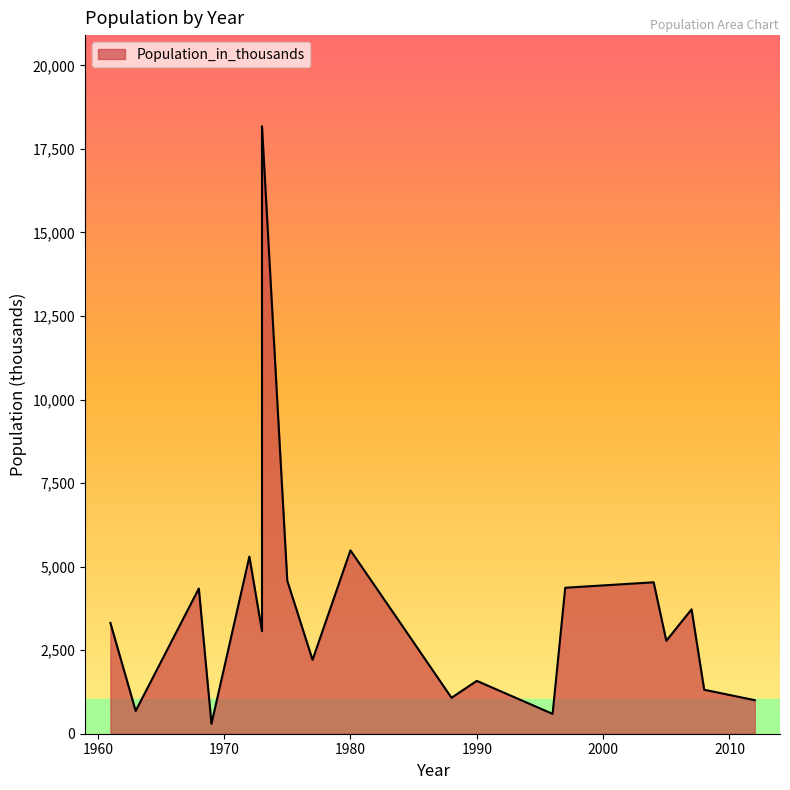

Approximately how many times larger is the value at 1973 compared to 1977?

8.2